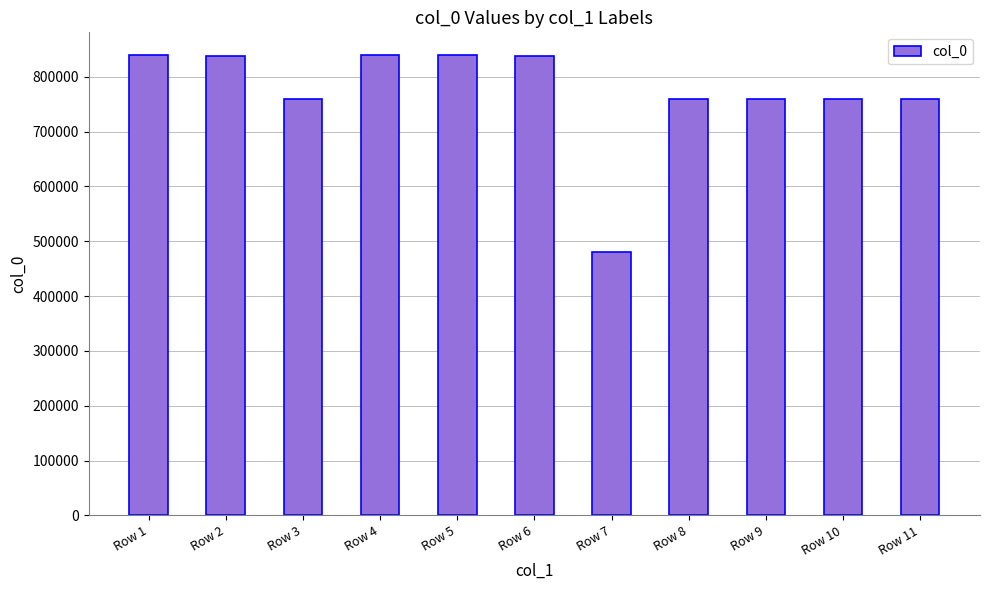

What is the maximum value shown in the chart?

838962